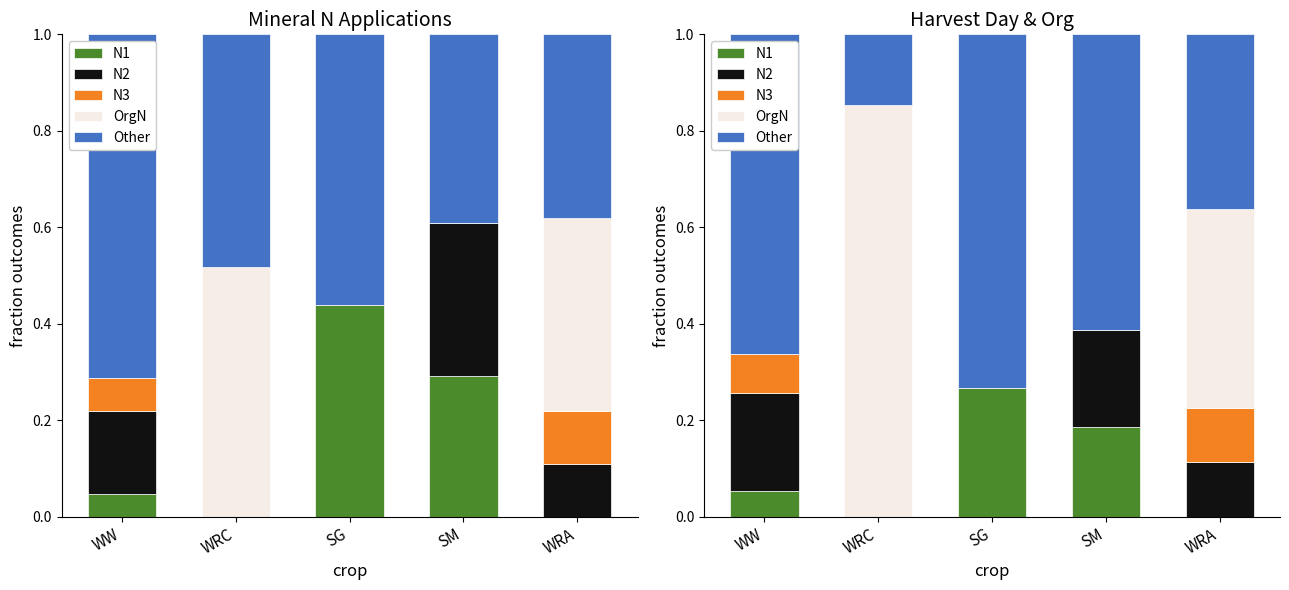

Rank the series by their maximum value, from lowest to highest.

N3, N2, N1, Other, OrgN